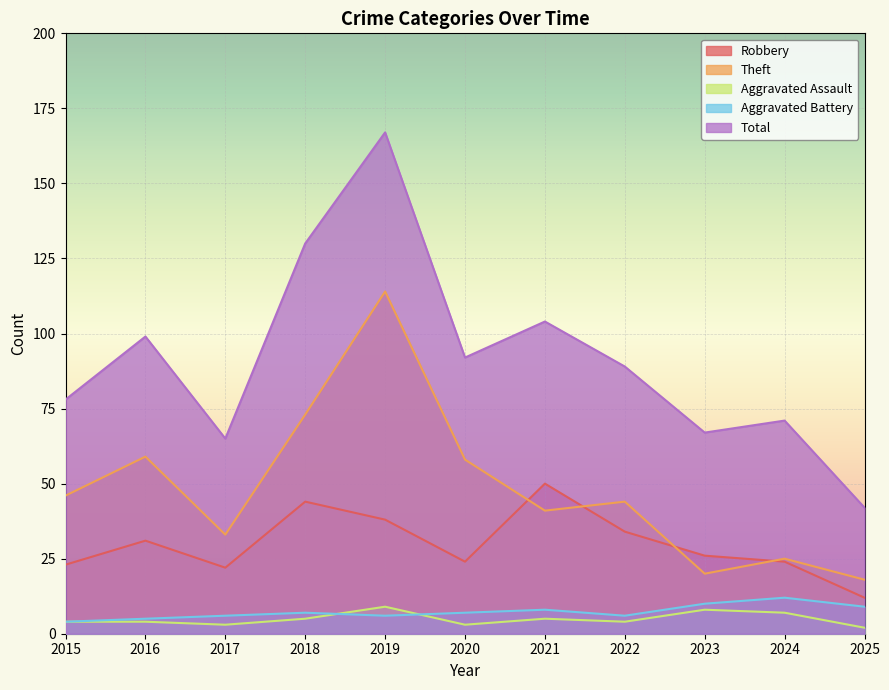

What is the sum of all Aggravated Battery values?

80